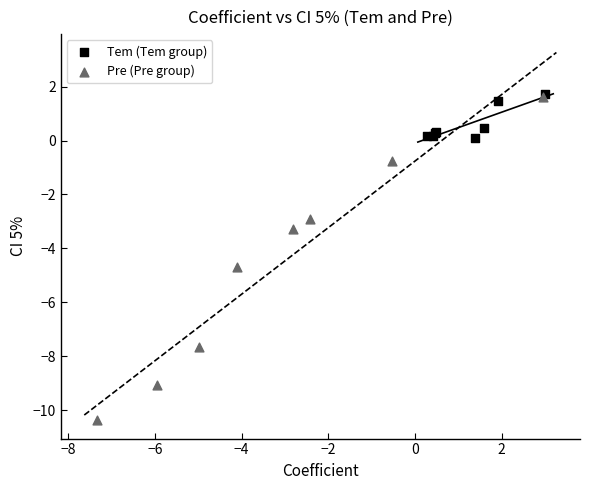

Which series contains the highest Y value?

Tem (Tem group)